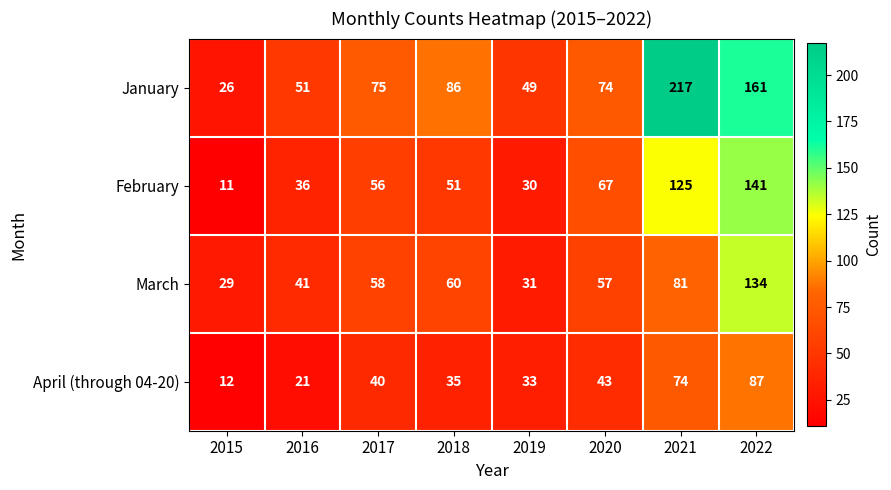

Where is April (through 04-20) nearest to the value 49?

2020